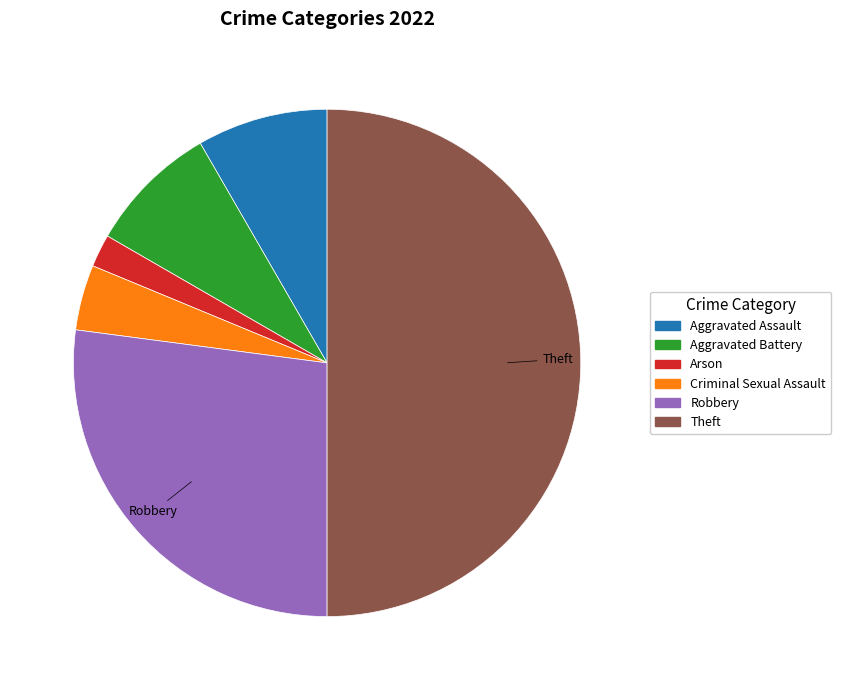

Is Aggravated Assault the majority of the pie?

No